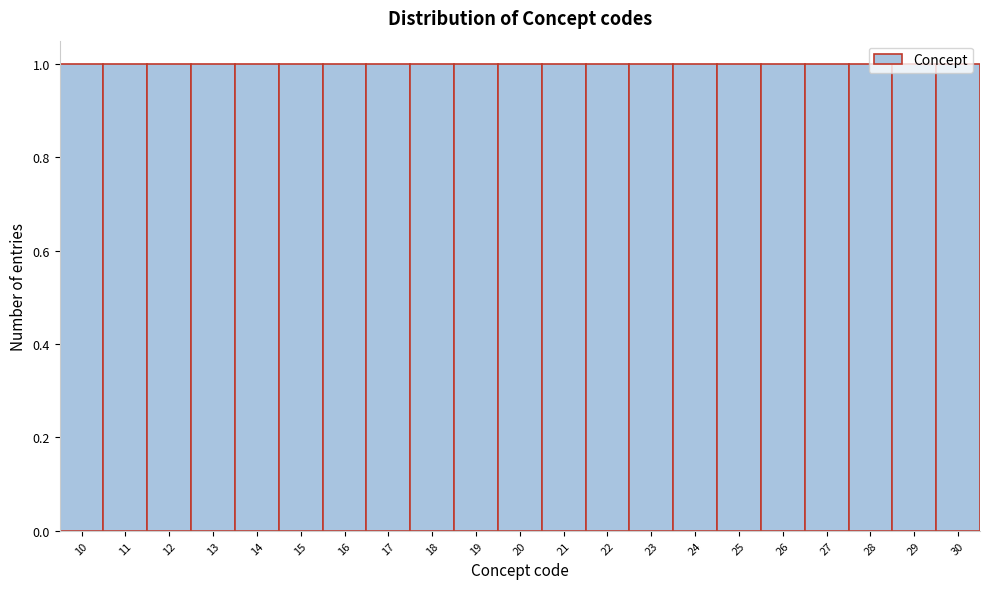

Reading left to right, list every bar in this chart as the range it spans on the x-axis followed by its height. The values are not printed on the chart, so give them approximately, as read against the axis.

9.5 to 10.5: 1
10.5 to 11.5: 1
11.5 to 12.5: 1
12.5 to 13.5: 1
13.5 to 14.5: 1
14.5 to 15.5: 1
15.5 to 16.5: 1
16.5 to 17.5: 1
17.5 to 18.5: 1
18.5 to 19.5: 1
19.5 to 20.5: 1
20.5 to 21.5: 1
21.5 to 22.5: 1
22.5 to 23.5: 1
23.5 to 24.5: 1
24.5 to 25.5: 1
25.5 to 26.5: 1
26.5 to 27.5: 1
27.5 to 28.5: 1
28.5 to 29.5: 1
29.5 to 30.5: 1